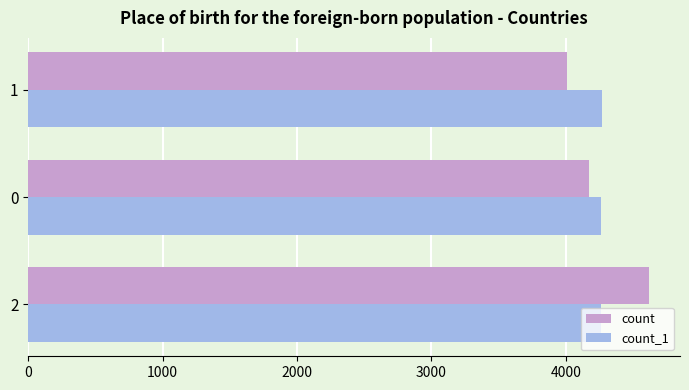

What is the total value across all series at 2?

8882